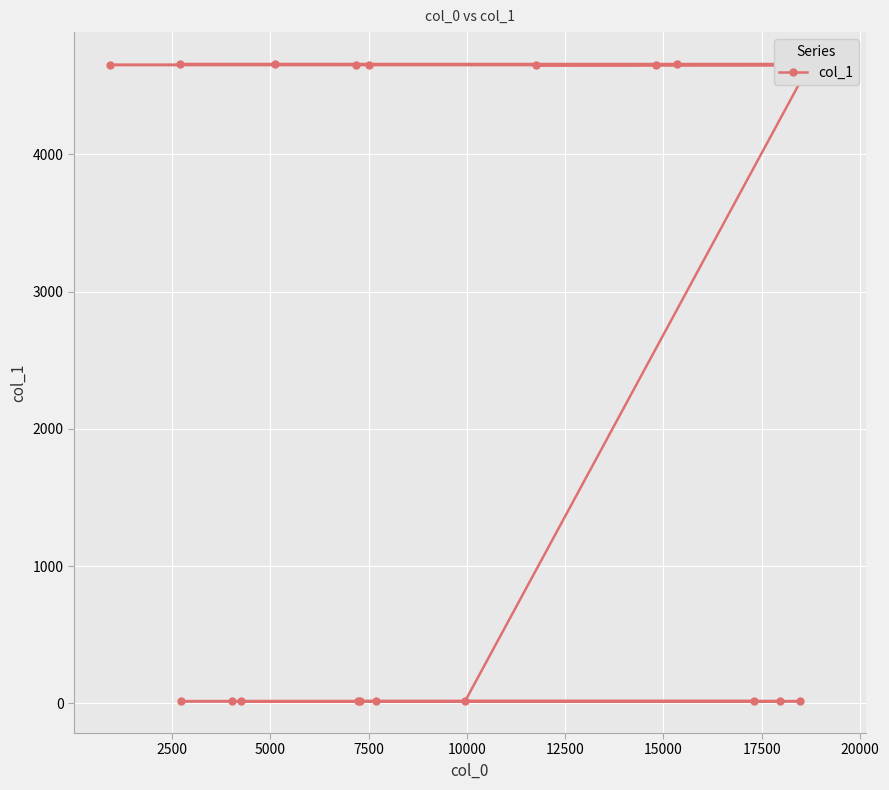

True or false: the data has more than 1 interior local peaks.

False